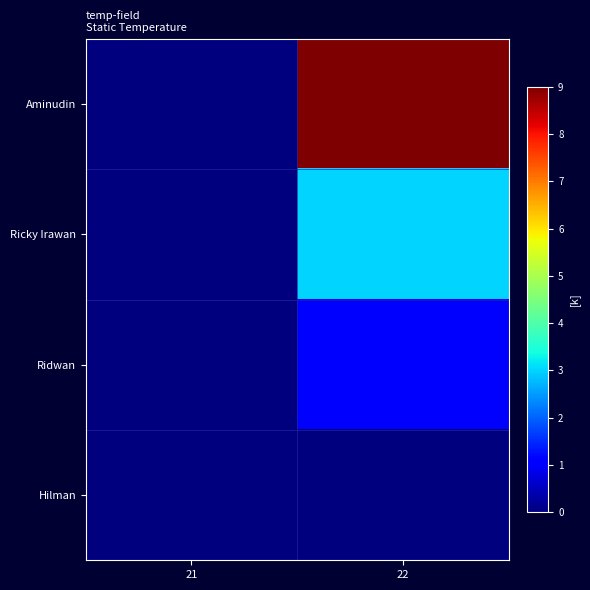

Reading right to left, what are all the values shown in this chart?

Aminudin: 22=9	21=0
Ricky Irawan: 22=3	21=0
Ridwan: 22=1	21=0
Hilman: 22=0	21=0